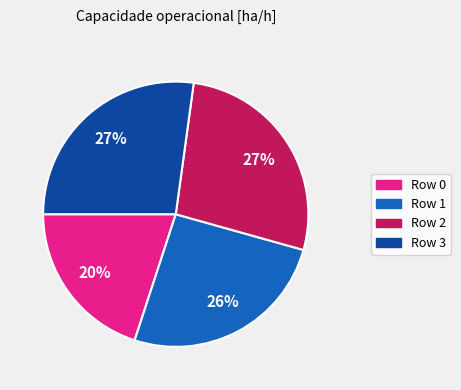

Does any single category account for the majority?

No